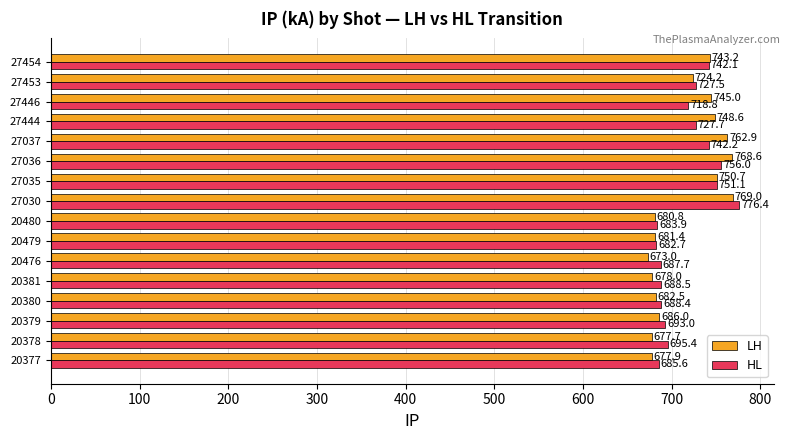

What is the difference between the second highest and minimum values in the HL series?

73.3